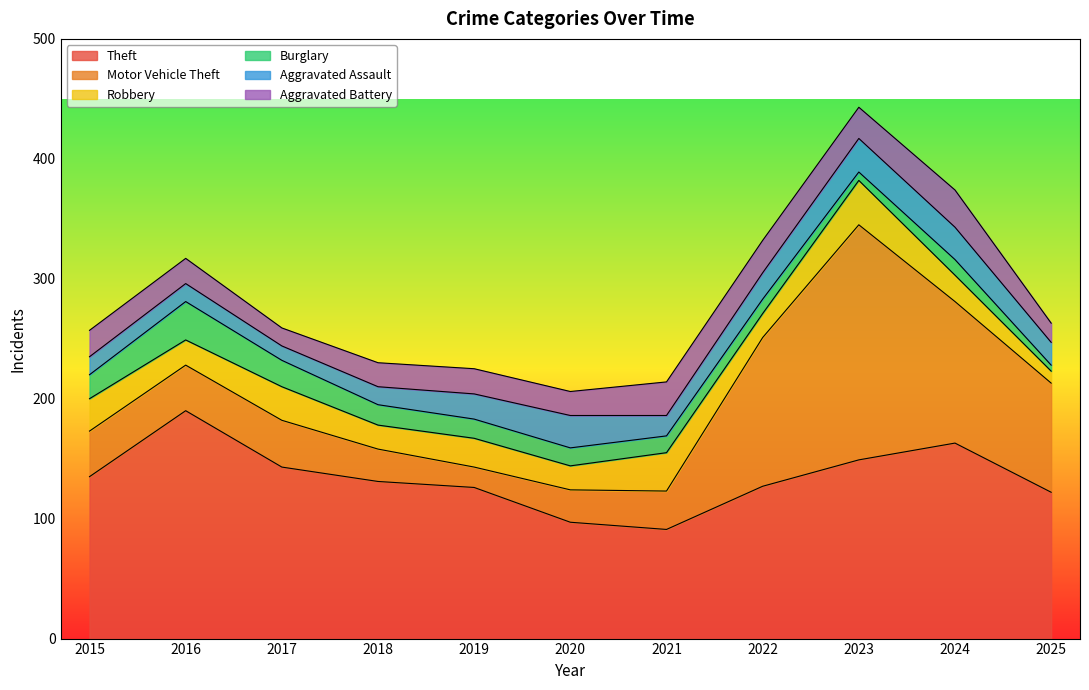

Which category has the lowest value across all series?

2025